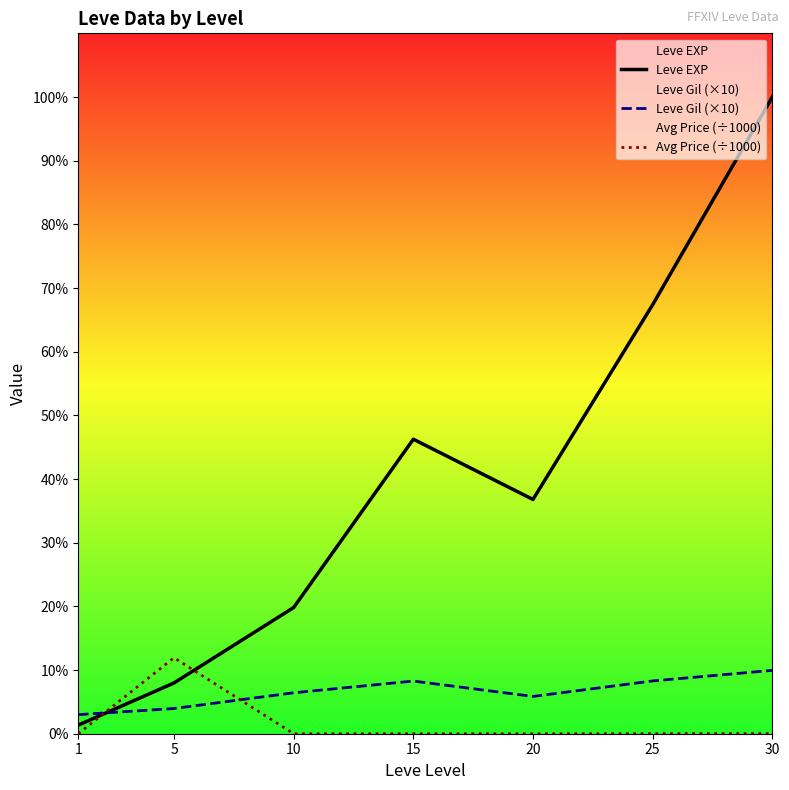

Between 15 and 10, which is larger?

15